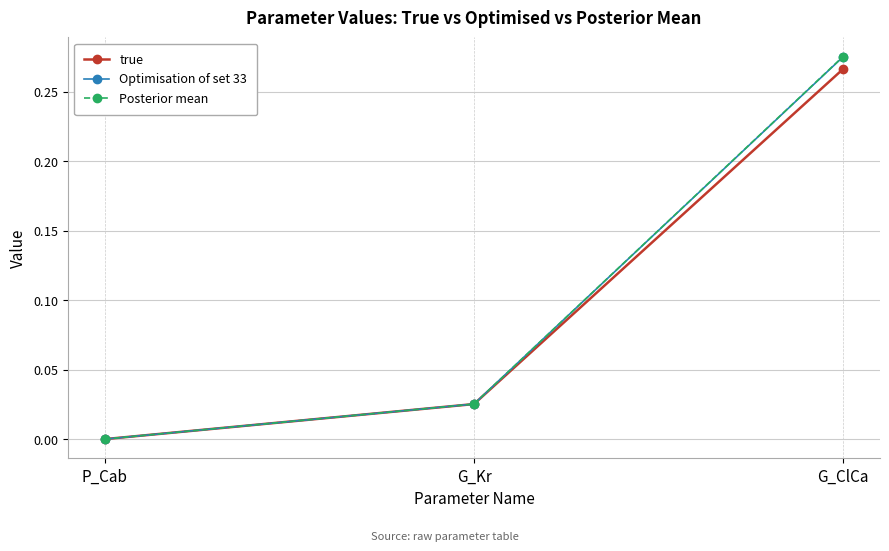

At G_ClCa, list the series in order from smallest to largest.

true, Optimisation of set 33, Posterior mean